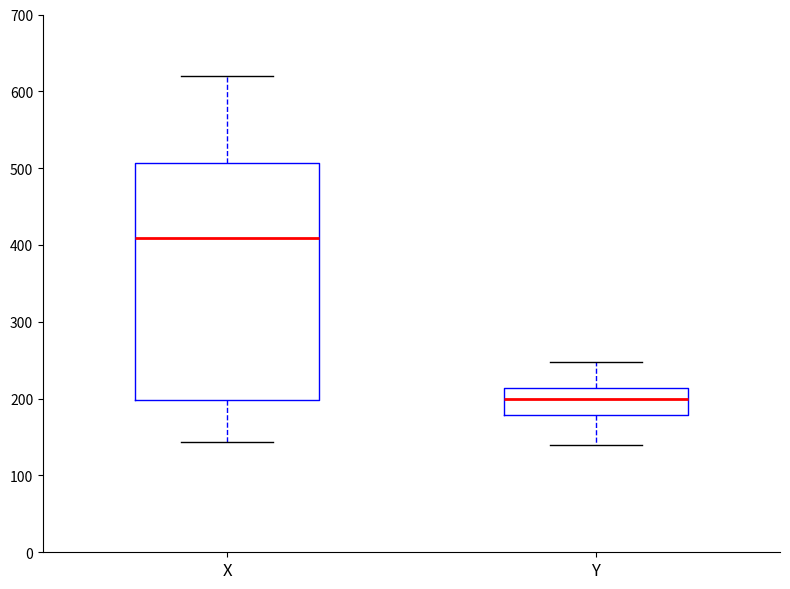

Reading left to right, transcribe this box plot: for each box, give where its median line is, the range the box spans, and where its two whiskers end, as read against the y-axis. The values are not printed on the chart, so give them approximately, as read against the axis.

X: median 410, box 200 to 510, whiskers 140 to 620
Y: median 200, box 180 to 210, whiskers 140 to 250